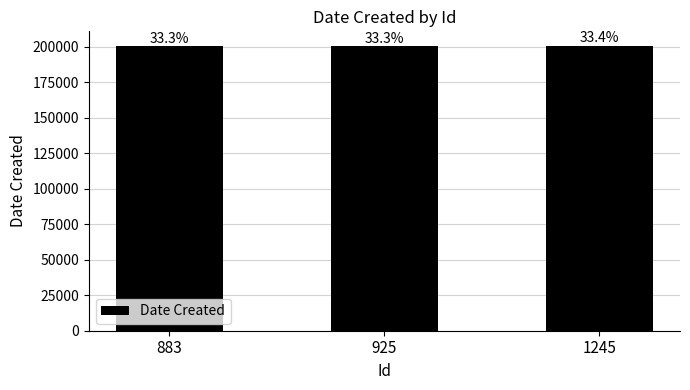

How many bars are there in total?

3